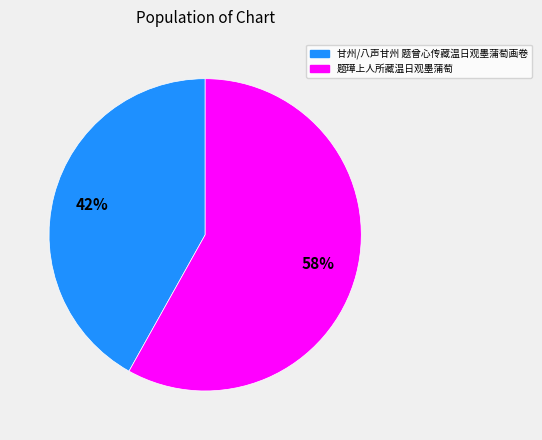

Is the sum of 甘州/八声甘州 题曾心传藏温日观墨蒲萄画卷 and 题璋上人所藏温日观墨蒲萄 greater than half?

Yes